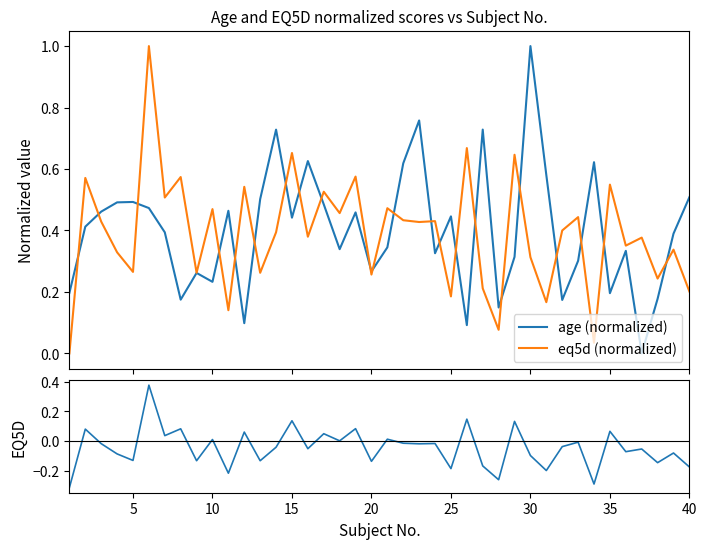

What is the highest value of the eq5d (normalized) series?

1.0